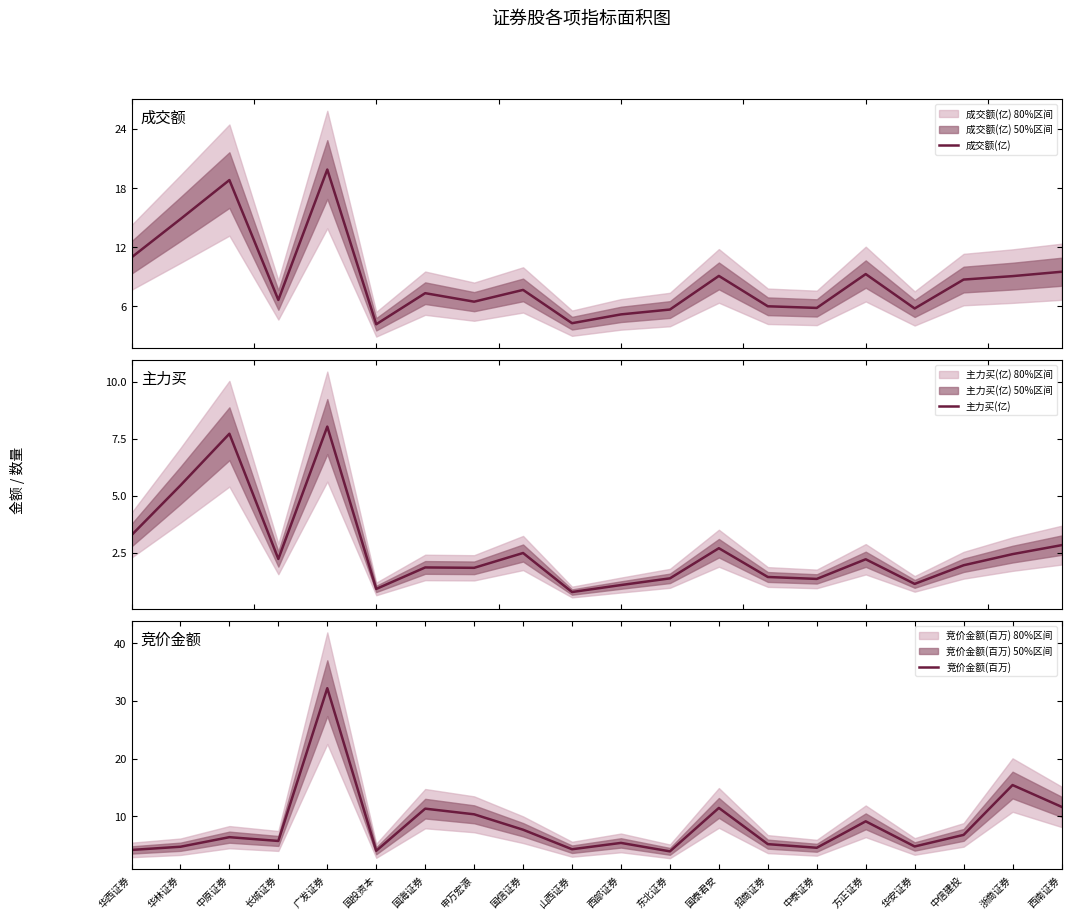

Which category has the lowest value across all series?

山西证券